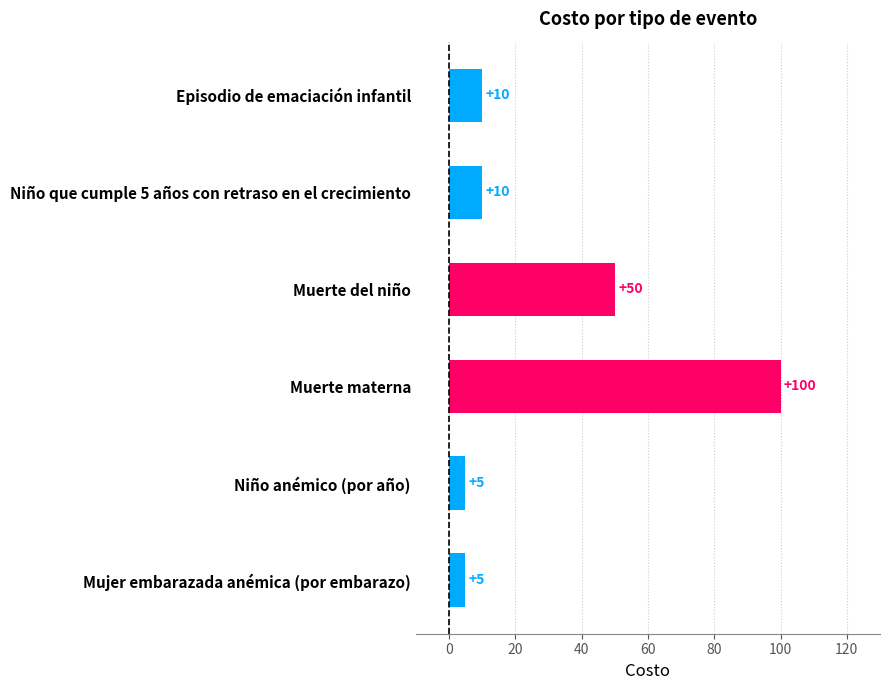

What is the minimum value shown in the chart?

5